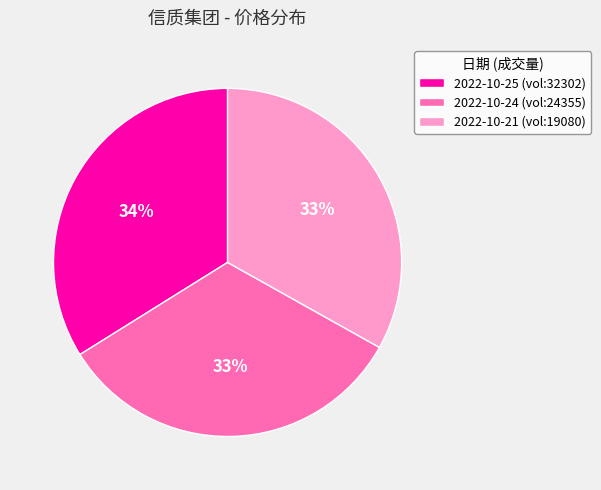

To the nearest percent, what is the average slice percentage?

33%